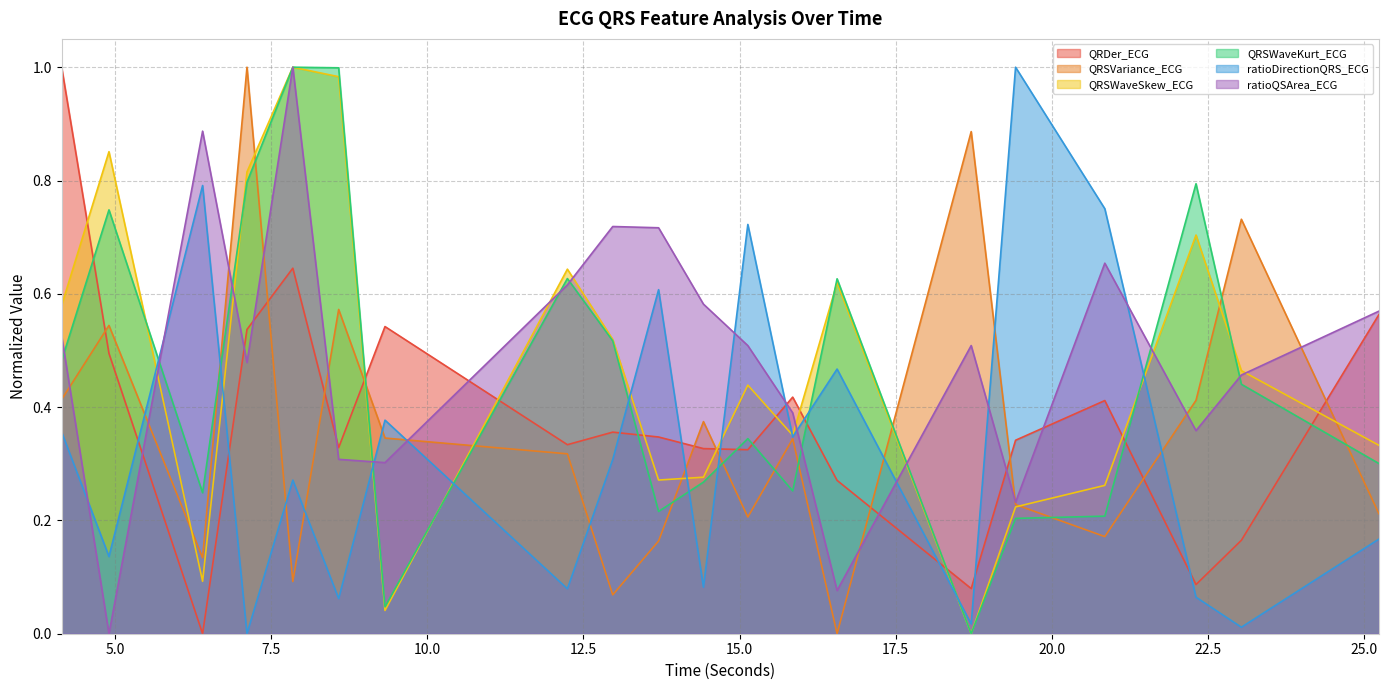

After their last crossing, which series has the higher values: QRSWaveKurt_ECG or ratioDirectionQRS_ECG?

QRSWaveKurt_ECG